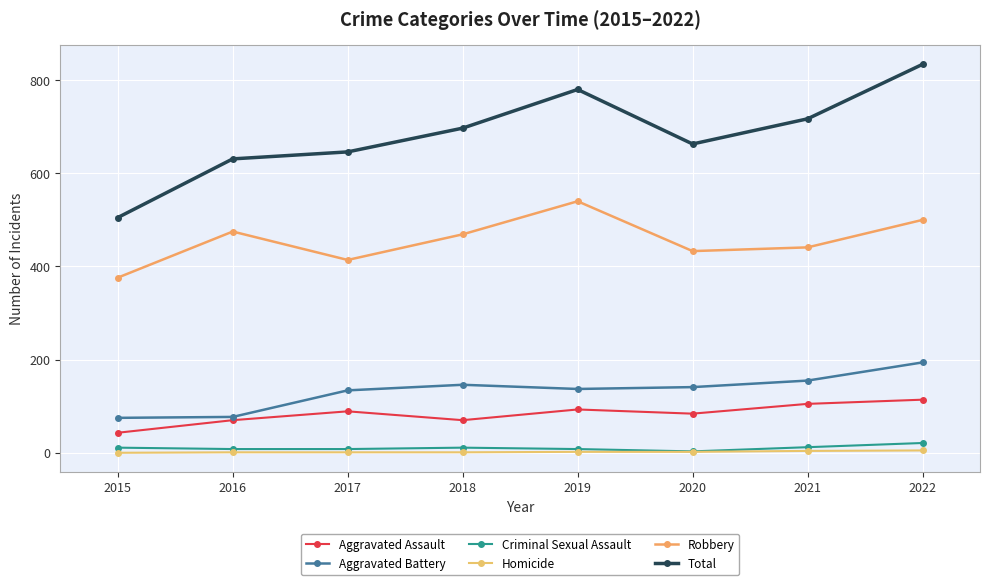

Which series changed the most between 2015 and 2020?

Total